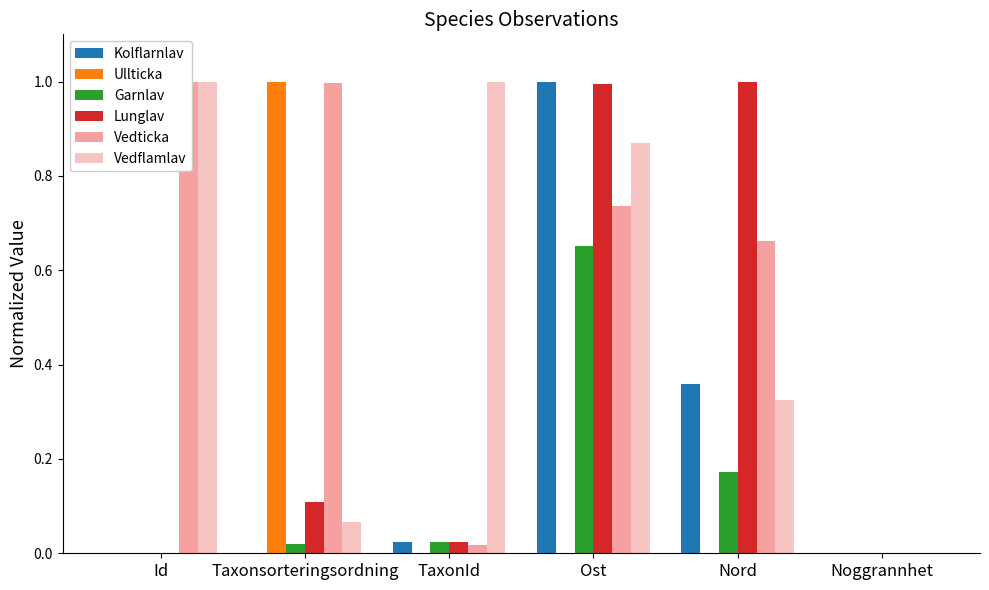

Count the number of categories in the chart.

6